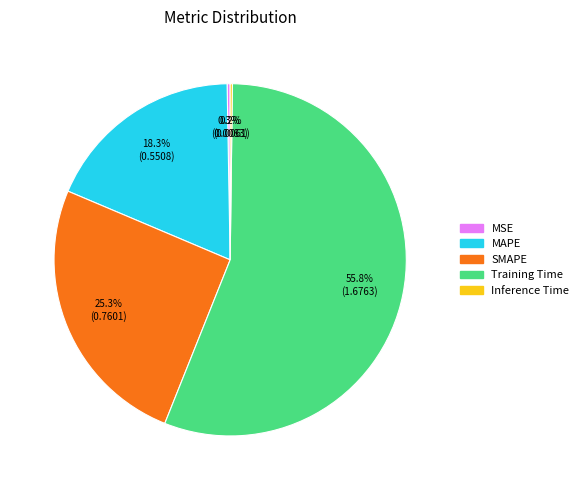

To the nearest percent, what portion does MAPE represent?

18%